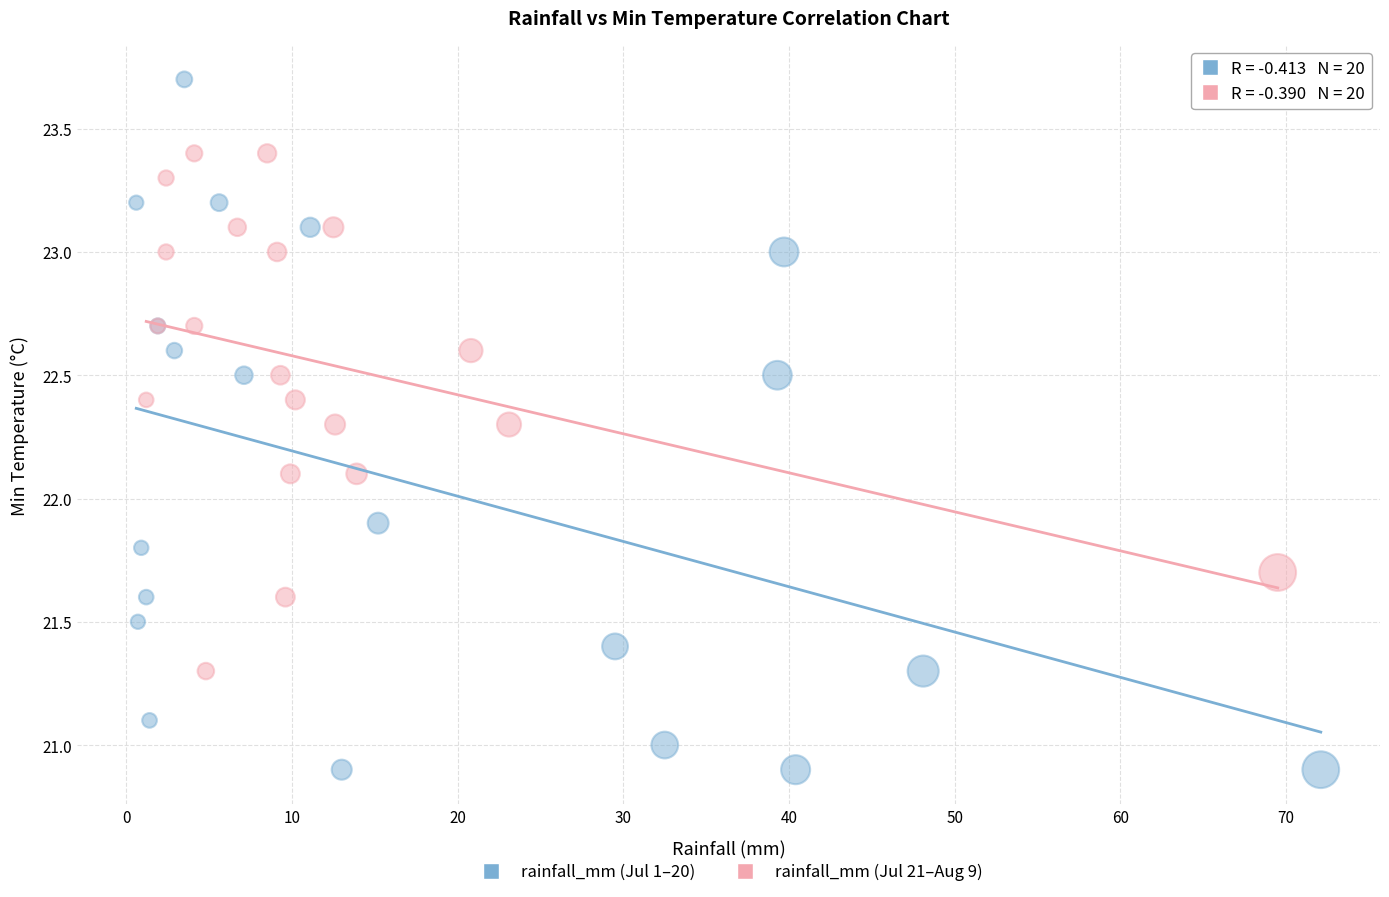

Which series contains the highest Y value?

rainfall_mm (Jul 1–20)